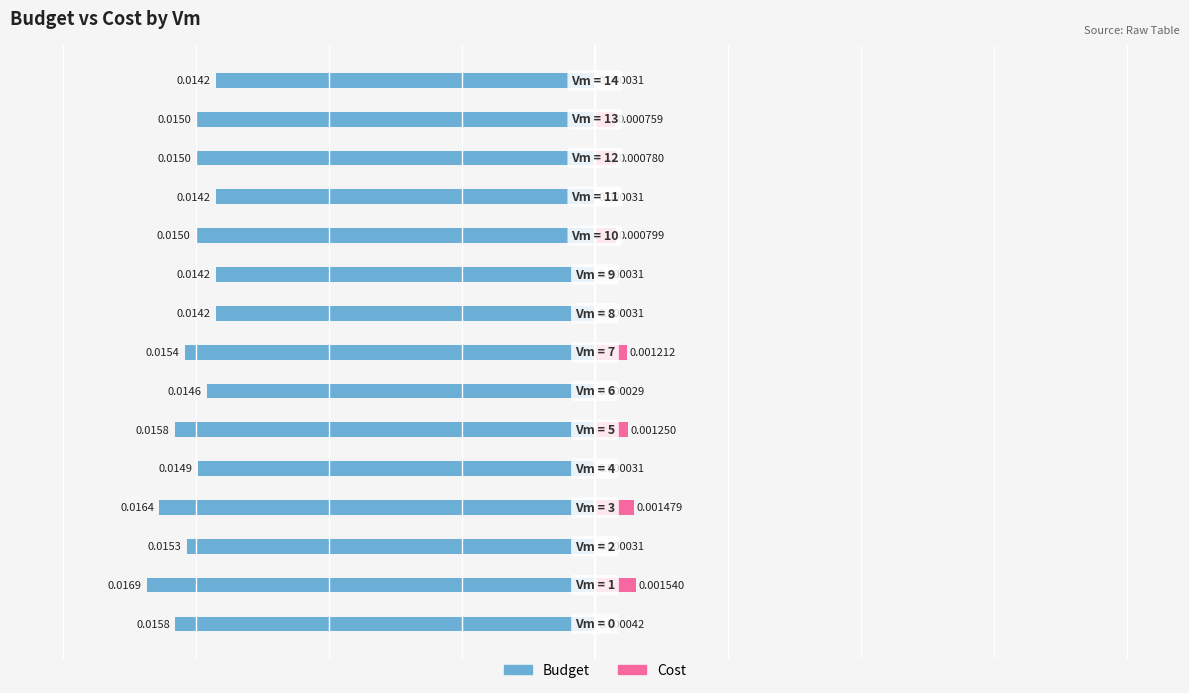

How many groups of bars are there?

15